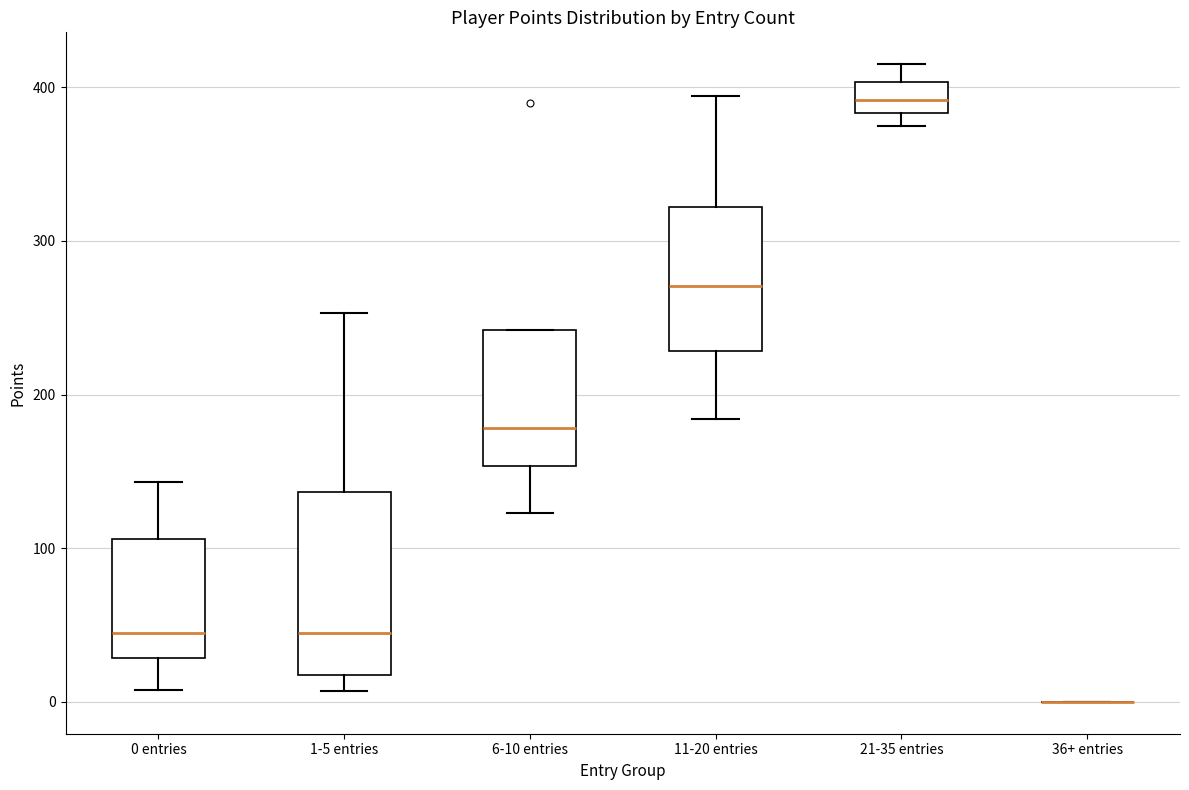

Reading left to right, transcribe this box plot: for each box, give where its median line is, the range the box spans, and where its two whiskers end, as read against the y-axis. The values are not printed on the chart, so give them approximately, as read against the axis.

0 entries: median 50, box 30 to 110, whiskers 10 to 140
1-5 entries: median 50, box 20 to 140, whiskers 10 to 250
6-10 entries: median 180, box 150 to 240, whiskers 120 to 240
11-20 entries: median 270, box 230 to 320, whiskers 180 to 390
21-35 entries: median 390, box 380 to 400, whiskers 380 (just below the box's lower edge) to 420
36+ entries: box collapsed to a line at 0, whiskers 0 to 0